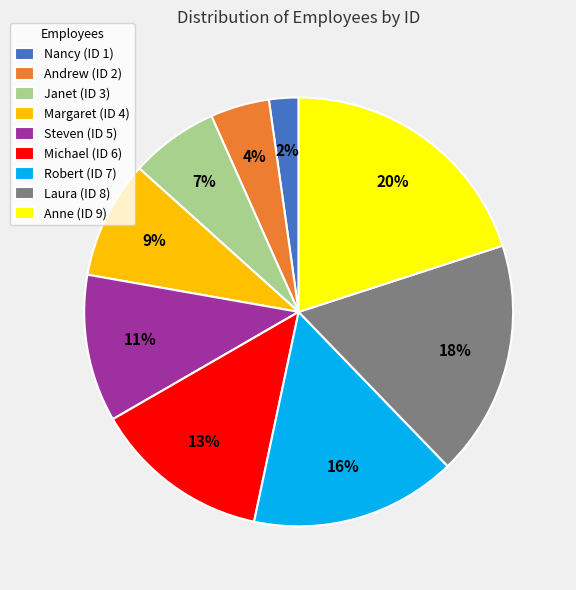

To the nearest percent, what is the difference between the largest and smallest slice percentages?

18%